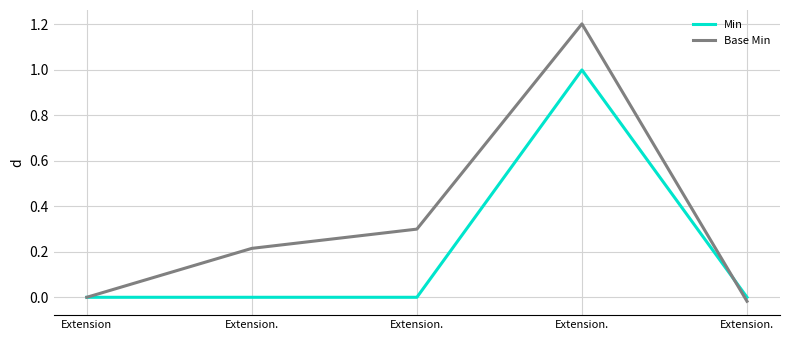

What are all the series names shown in the legend?

Min, Base Min